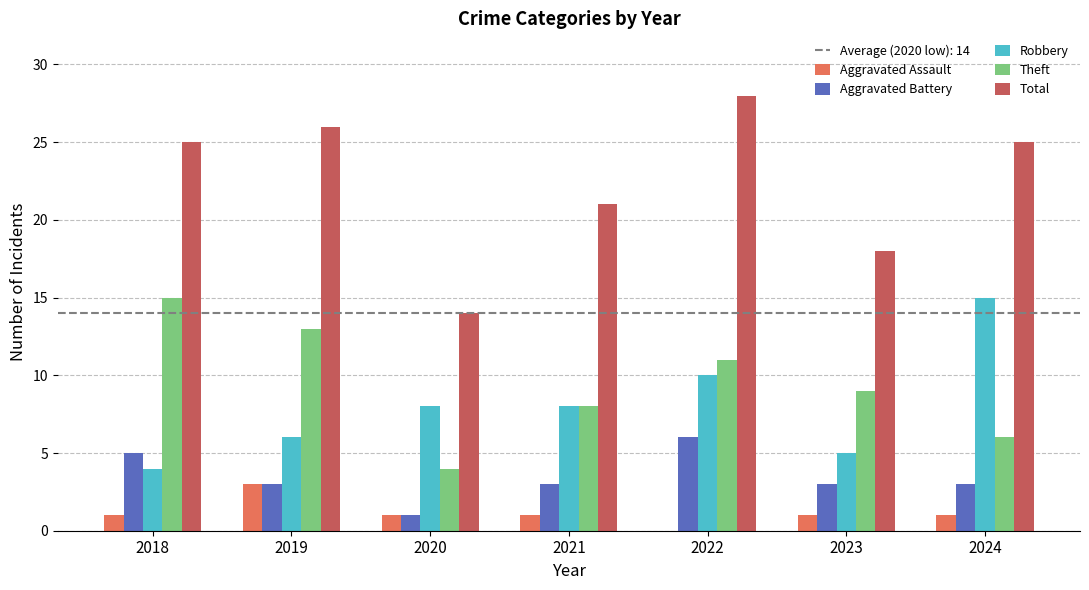

Is it true that Aggravated Battery equals 4 at 2024?

False